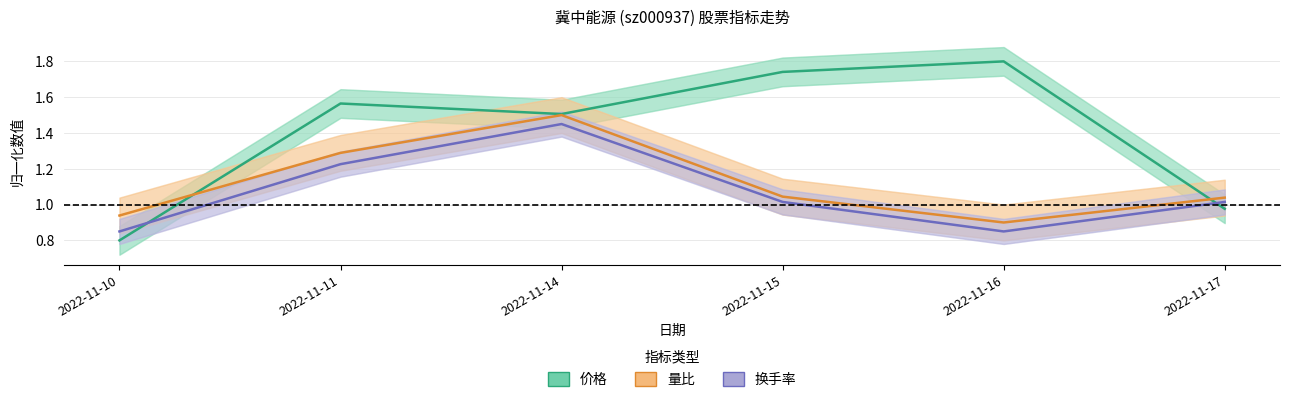

At which category is the sum across all series the highest?

2022-11-14